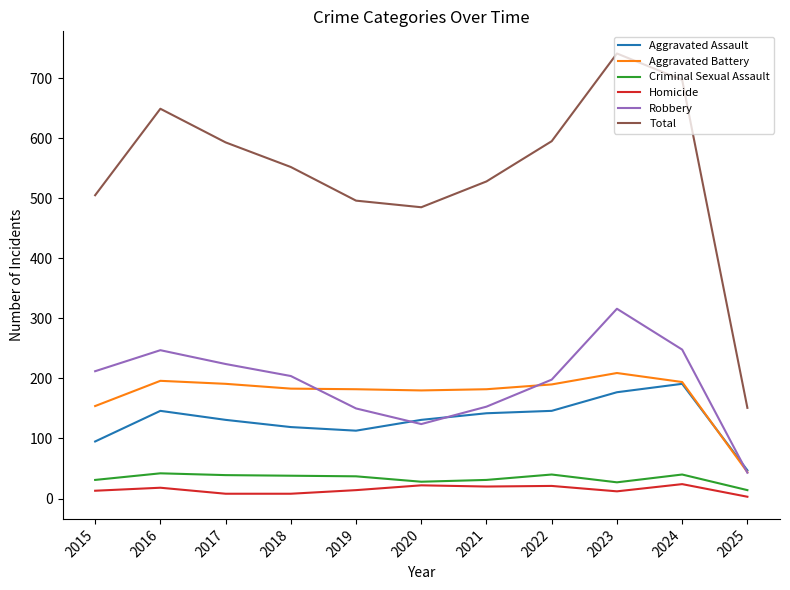

True or false: Robbery and Total cross at least once.

False